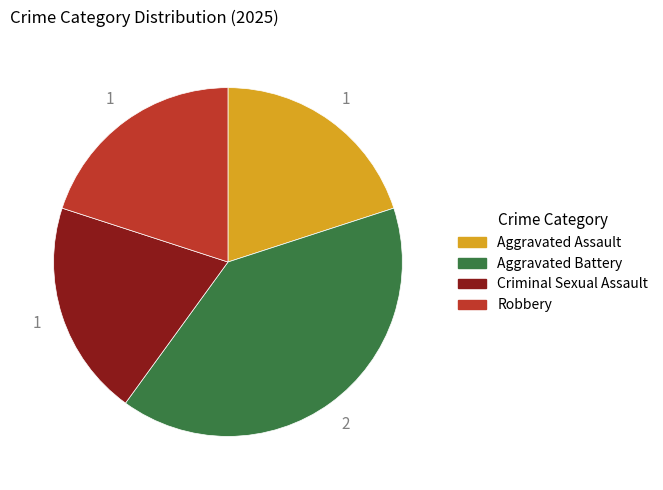

Is there any slice that represents more than half of the pie?

No